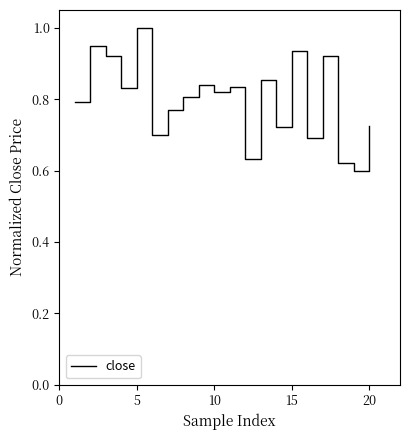

How many lines are shown in the chart?

1